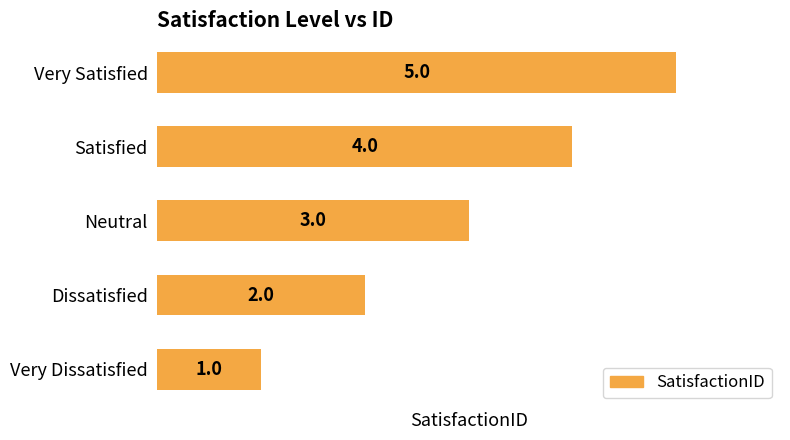

The value at Dissatisfied is 3. True or false?

False